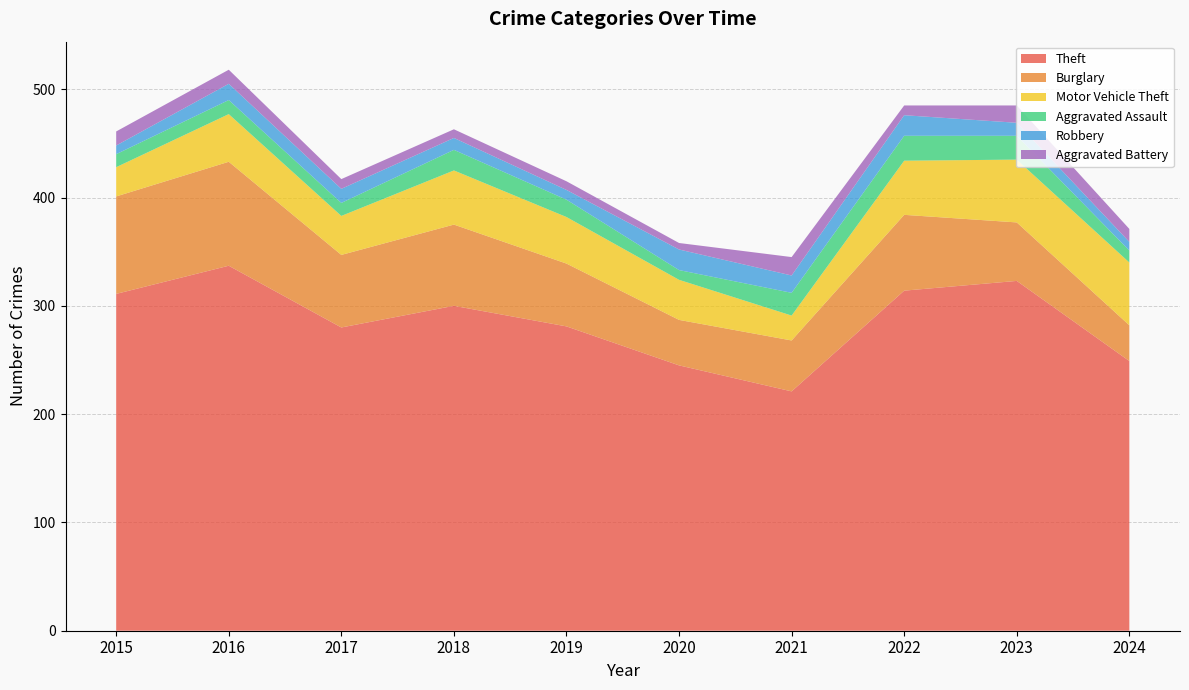

Reading left to right, transcribe all the data shown in this chart.

Theft: 2015=311	2016=337	2017=280	2018=300	2019=281	2020=245	2021=221	2022=314	2023=323	2024=249
Burglary: 2015=90	2016=96	2017=67	2018=75	2019=58	2020=42	2021=47	2022=70	2023=54	2024=33
Motor Vehicle Theft: 2015=27	2016=44	2017=36	2018=50	2019=43	2020=37	2021=23	2022=50	2023=58	2024=58
Aggravated Assault: 2015=12	2016=13	2017=12	2018=19	2019=16	2020=9	2021=21	2022=23	2023=22	2024=11
Robbery: 2015=8	2016=15	2017=13	2018=11	2019=9	2020=19	2021=16	2022=19	2023=12	2024=8
Aggravated Battery: 2015=13	2016=13	2017=9	2018=8	2019=8	2020=6	2021=17	2022=9	2023=16	2024=12